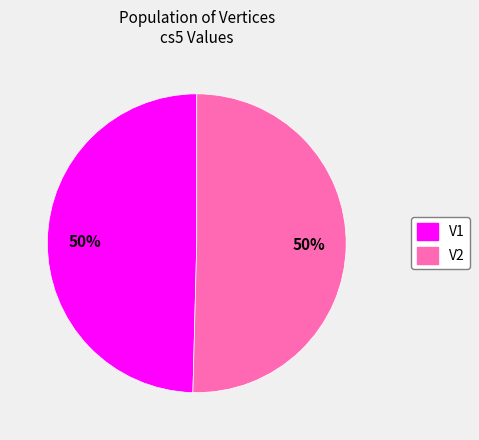

The V2 slice represents 50% of the pie. True or false?

True